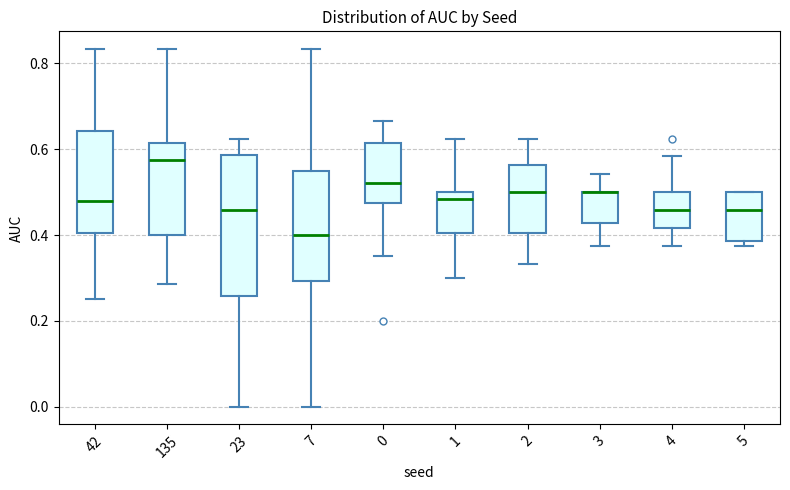

Where does the lower whisker of the box at x = 7 end on the y-axis? The values are not printed on the chart, so give them approximately, as read against the axis.

0.00